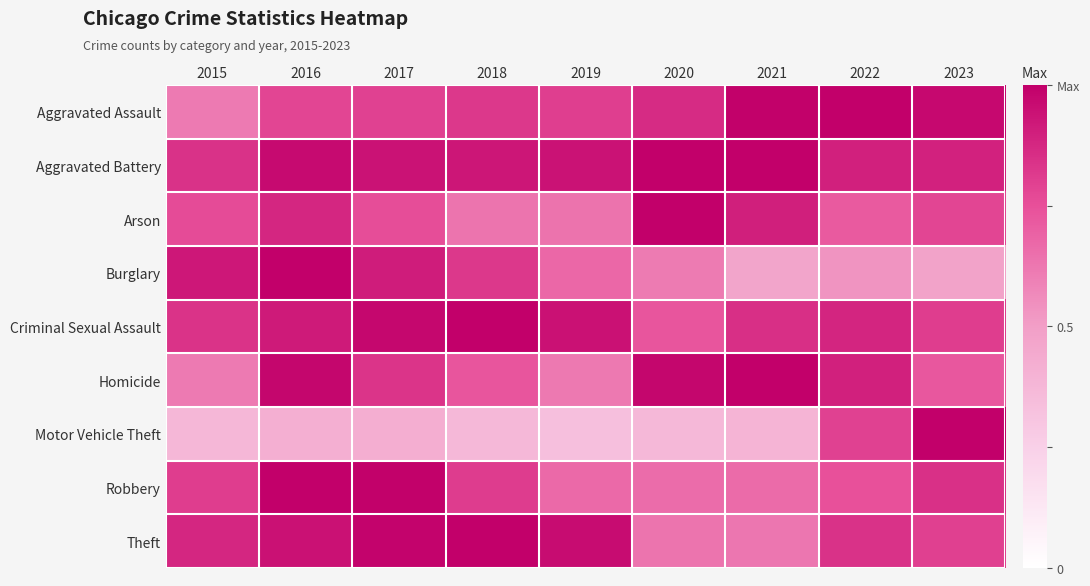

Reading right to left, what are all the values shown in this chart?

Aggravated Assault: 2023=1.0	2022=1.0	2021=1.0	2020=0.9	2019=0.8	2018=0.8	2017=0.8	2016=0.8	2015=0.6
Aggravated Battery: 2023=0.9	2022=0.9	2021=1.0	2020=1.0	2019=0.9	2018=0.9	2017=0.9	2016=1.0	2015=0.8
Arson: 2023=0.8	2022=0.7	2021=0.9	2020=1.0	2019=0.6	2018=0.6	2017=0.8	2016=0.9	2015=0.8
Burglary: 2023=0.5	2022=0.5	2021=0.5	2020=0.6	2019=0.7	2018=0.8	2017=0.9	2016=1.0	2015=0.9
Criminal Sexual Assault: 2023=0.8	2022=0.9	2021=0.8	2020=0.7	2019=0.9	2018=1.0	2017=1.0	2016=0.9	2015=0.8
Homicide: 2023=0.7	2022=0.9	2021=1.0	2020=1.0	2019=0.6	2018=0.7	2017=0.8	2016=1.0	2015=0.6
Motor Vehicle Theft: 2023=1.0	2022=0.8	2021=0.4	2020=0.4	2019=0.3	2018=0.4	2017=0.4	2016=0.4	2015=0.4
Robbery: 2023=0.8	2022=0.7	2021=0.7	2020=0.7	2019=0.7	2018=0.8	2017=1.0	2016=1.0	2015=0.8
Theft: 2023=0.8	2022=0.8	2021=0.6	2020=0.6	2019=1.0	2018=1.0	2017=1.0	2016=0.9	2015=0.9